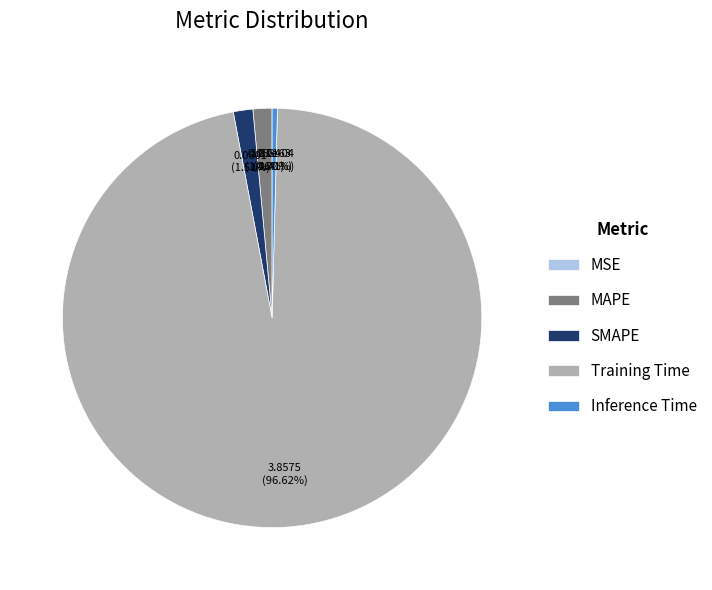

To the nearest percent, what is the difference between the largest and smallest slice percentages?

97%